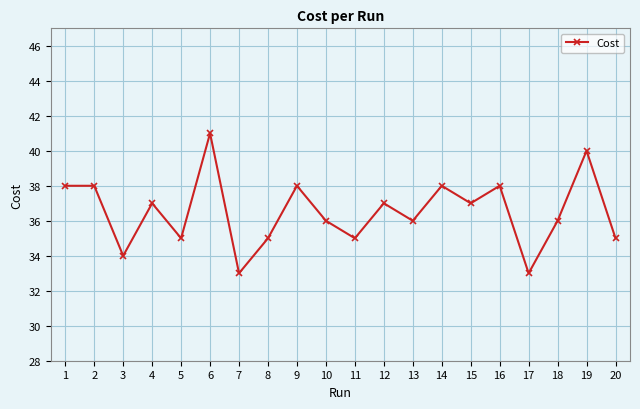

The value at 9 is 19. True or false?

False